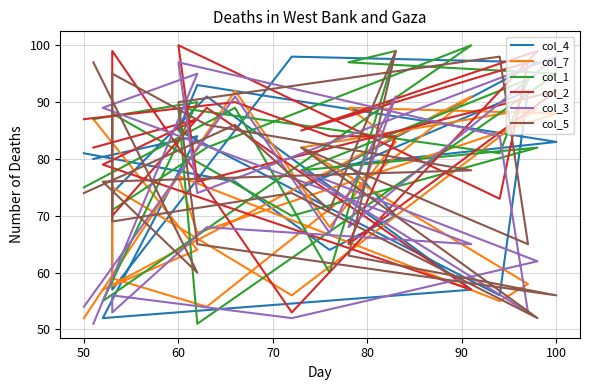

Which series has the largest range (max minus min)?

col_1